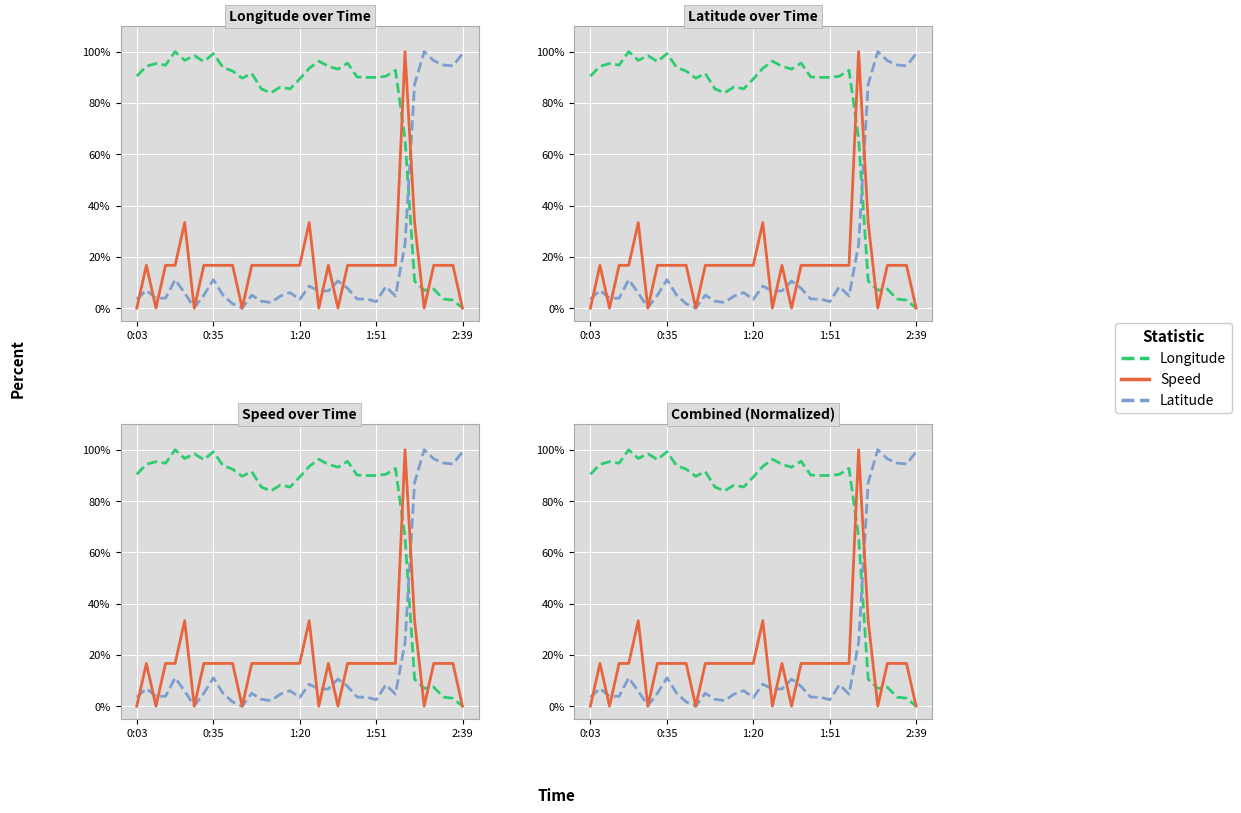

How many intersections are there between Longitude and Speed?

3